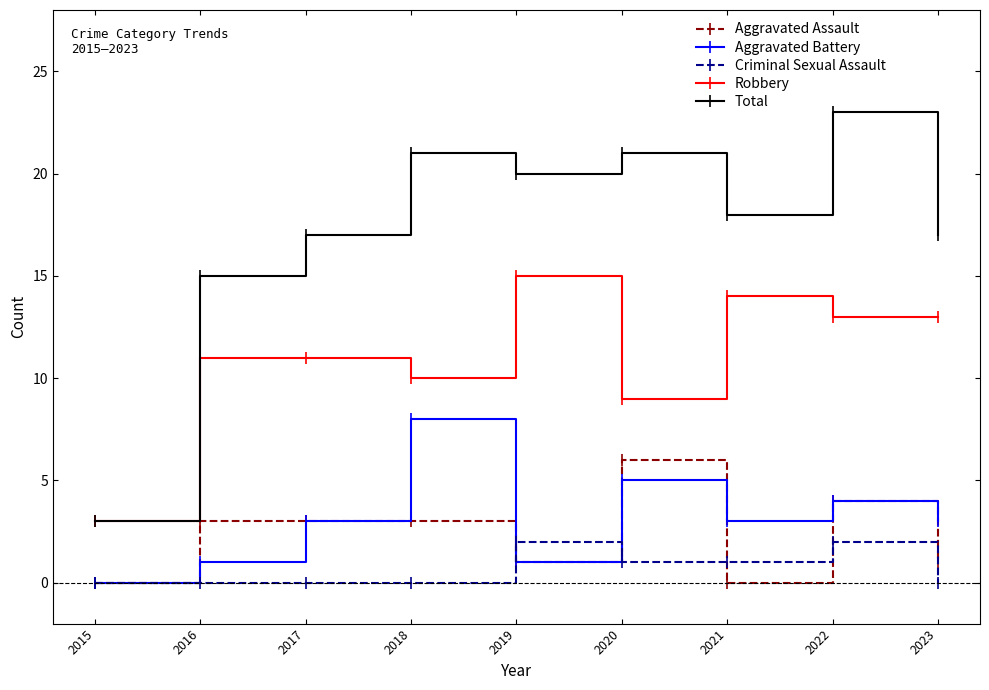

Reading left to right, extract all data points from this chart.

Aggravated Assault: 2015=0	2016=3	2017=3	2018=3	2019=1	2020=6	2021=0	2022=4	2023=1
Aggravated Battery: 2015=0	2016=1	2017=3	2018=8	2019=1	2020=5	2021=3	2022=4	2023=3
Criminal Sexual Assault: 2015=0	2016=0	2017=0	2018=0	2019=2	2020=1	2021=1	2022=2	2023=0
Robbery: 2015=3	2016=11	2017=11	2018=10	2019=15	2020=9	2021=14	2022=13	2023=13
Total: 2015=3	2016=15	2017=17	2018=21	2019=20	2020=21	2021=18	2022=23	2023=17